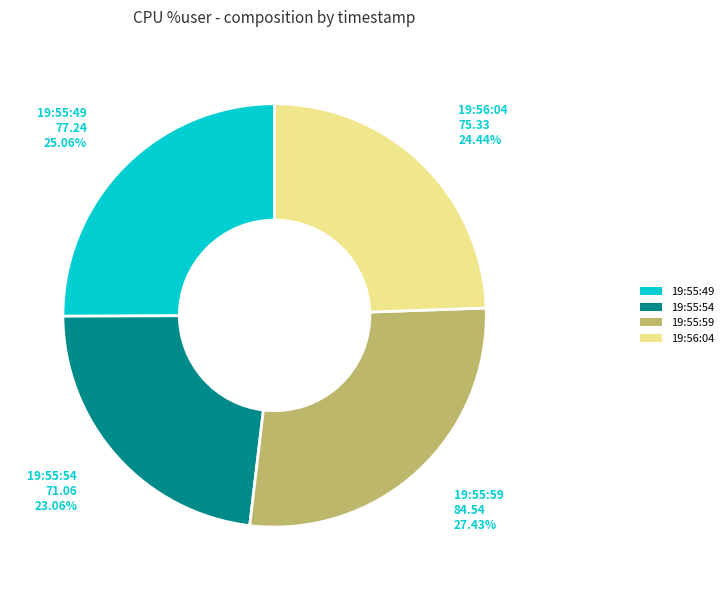

True or false: 19:55:54 accounts for 34% of the total.

False